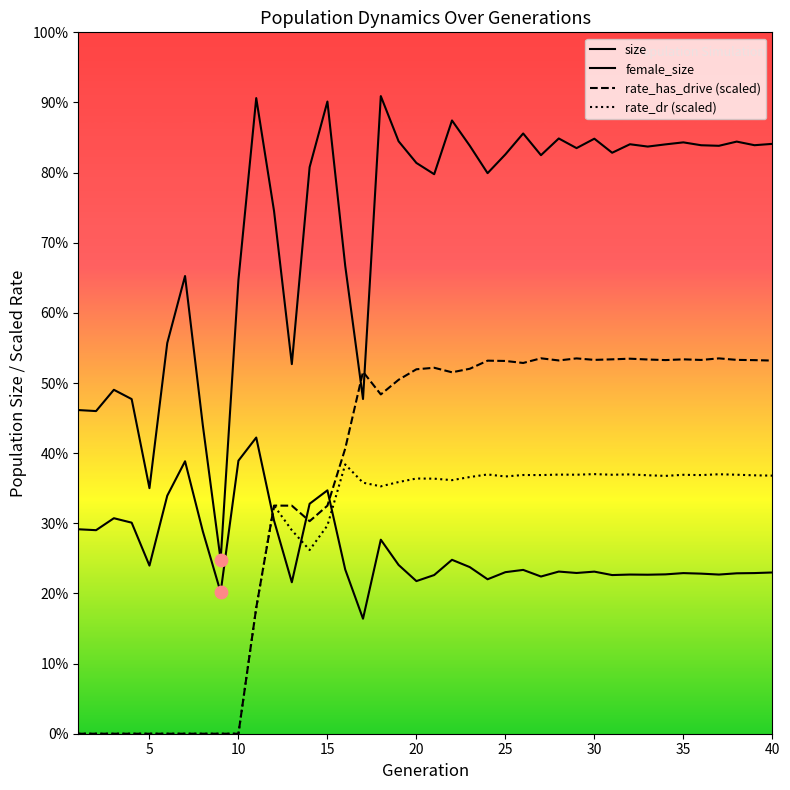

Which series contains the highest Y value?

size